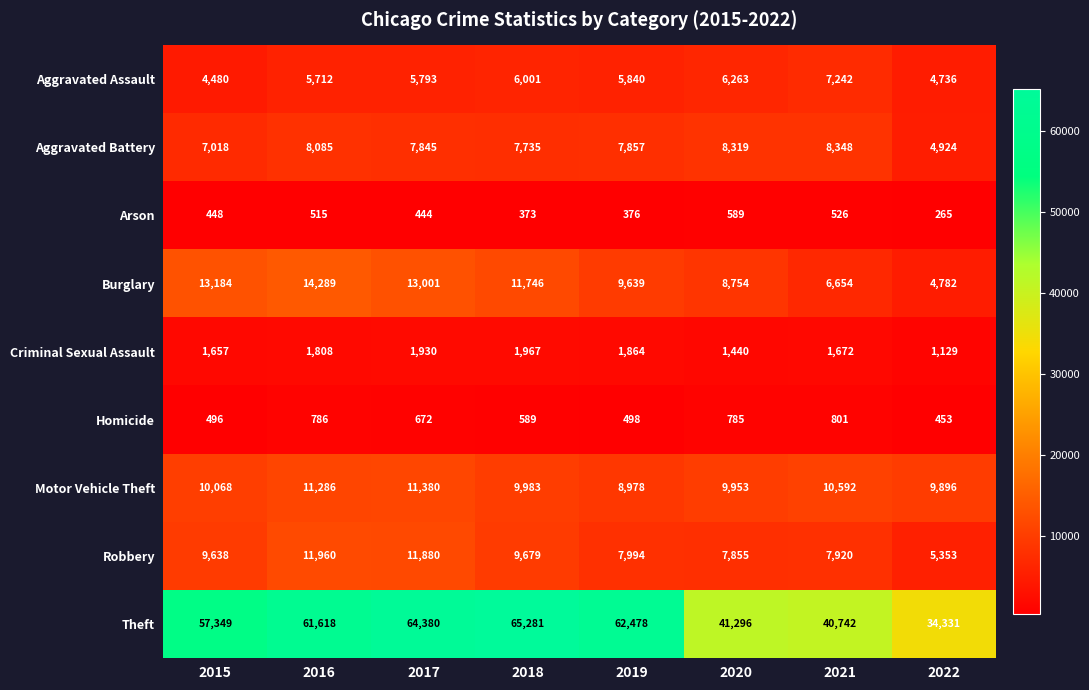

What is the difference between the maximum and minimum values in the Burglary series?

9507